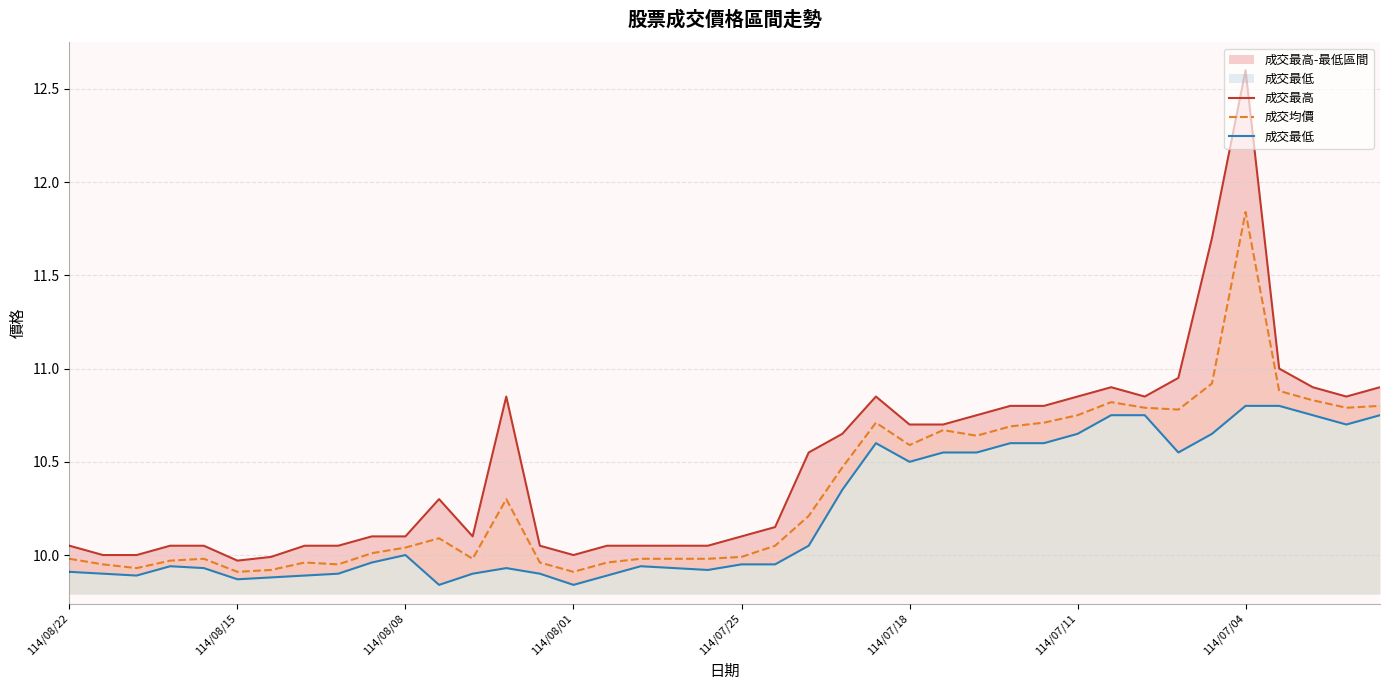

Which category has the highest value in the 成交均價 series?

114/07/04